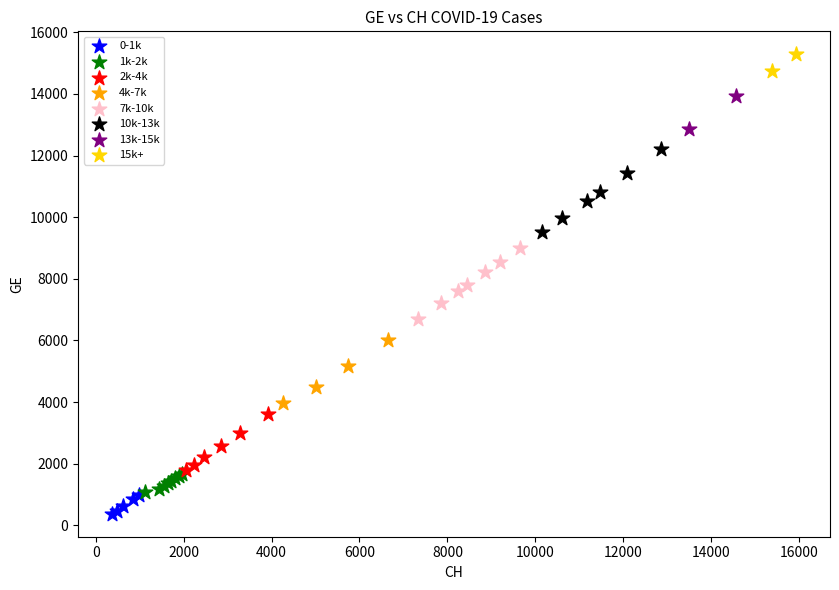

Which series has the widest spread of Y values?

10k-13k